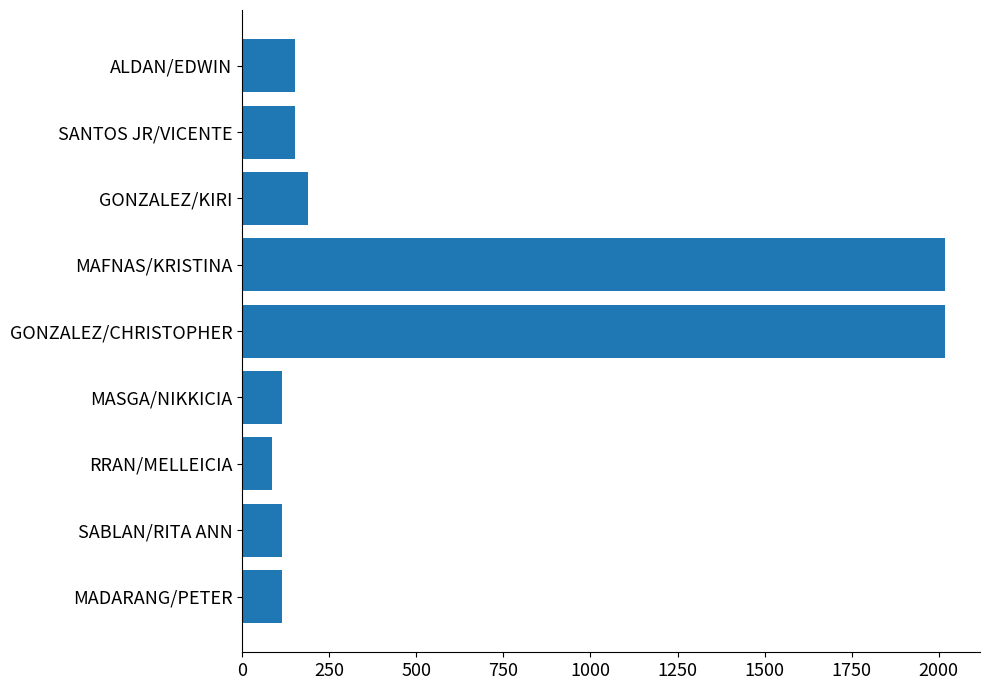

Are the bars grouped side by side (vs. stacked)?

No